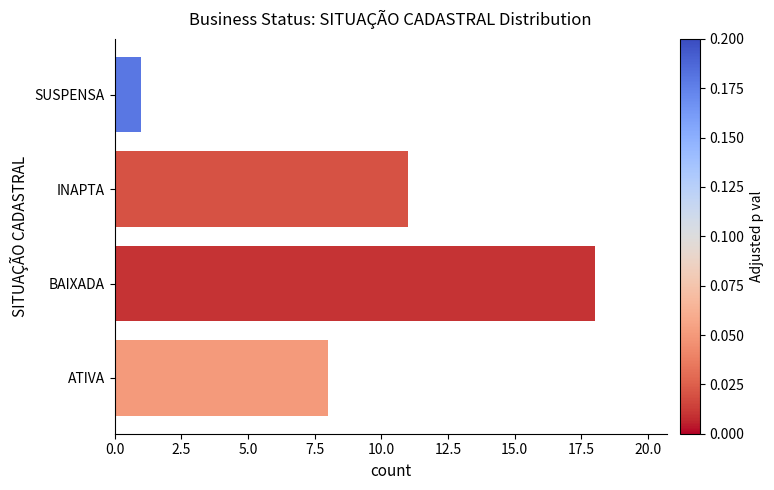

What is the difference between the second highest and second lowest values?

3